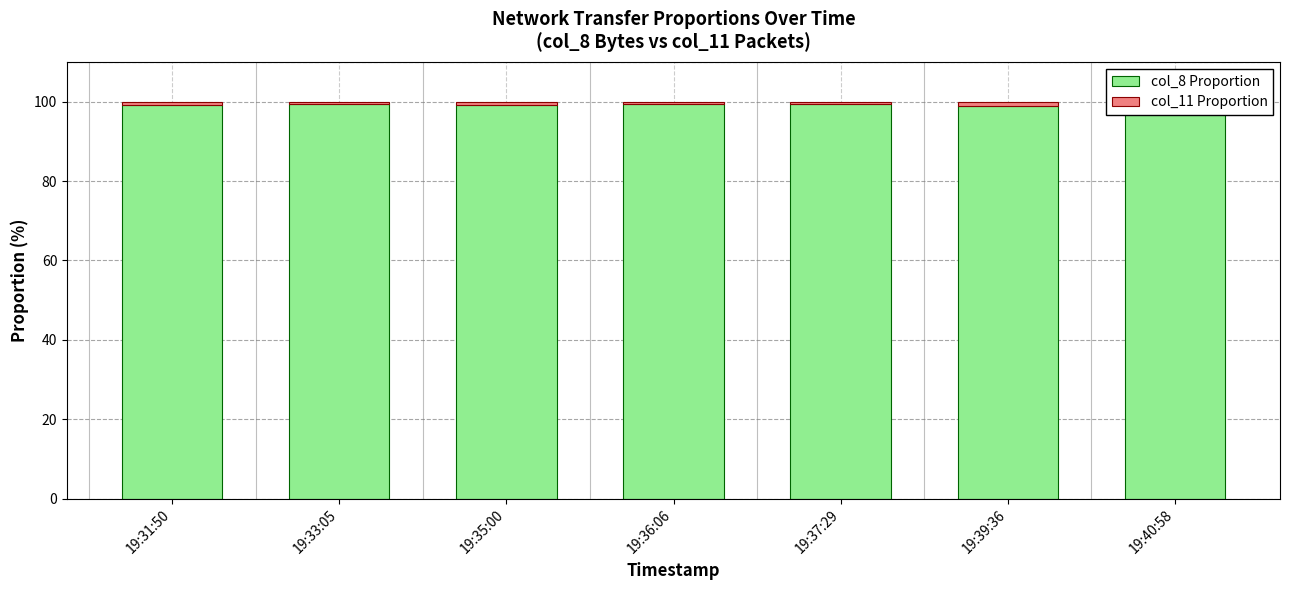

True or false: col_8 Proportion has a value of 99.0 at 19:39:36.

True